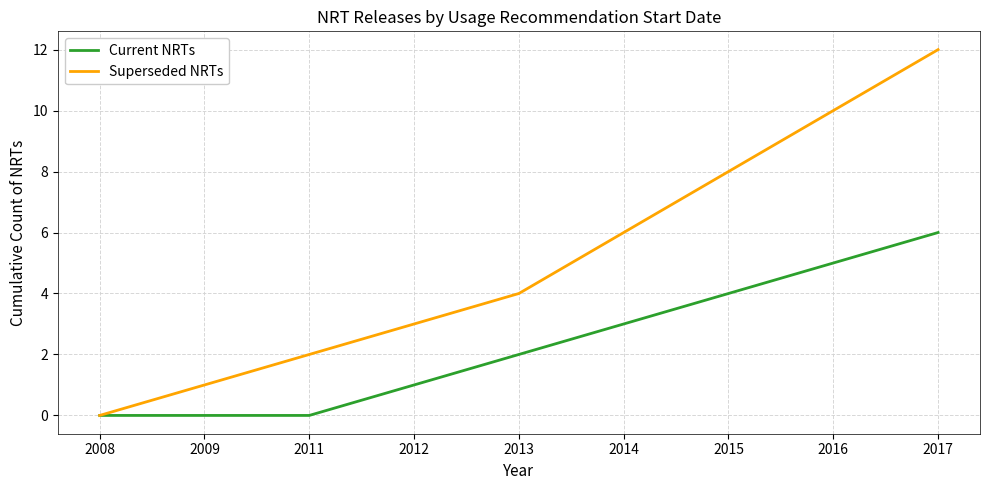

At which label does Superseded NRTs reach its peak?

2017